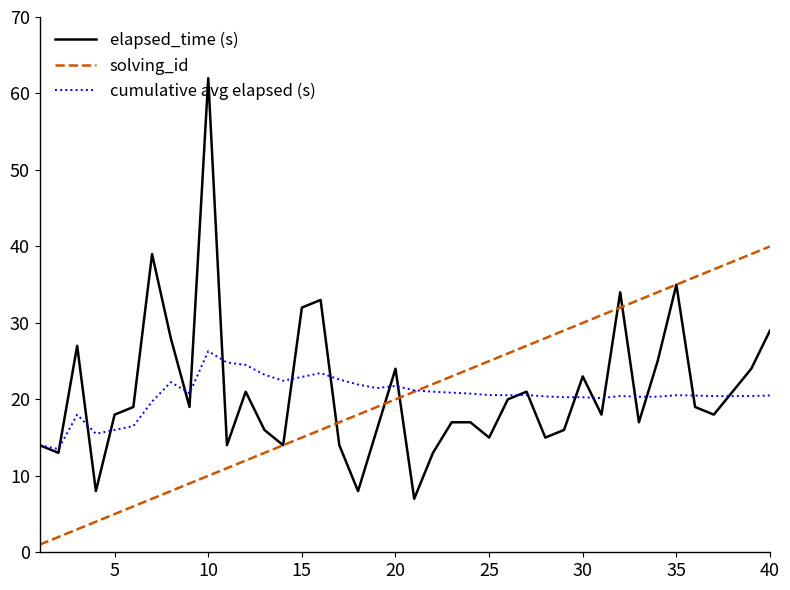

Which series has the largest range (max minus min)?

elapsed_time (s)